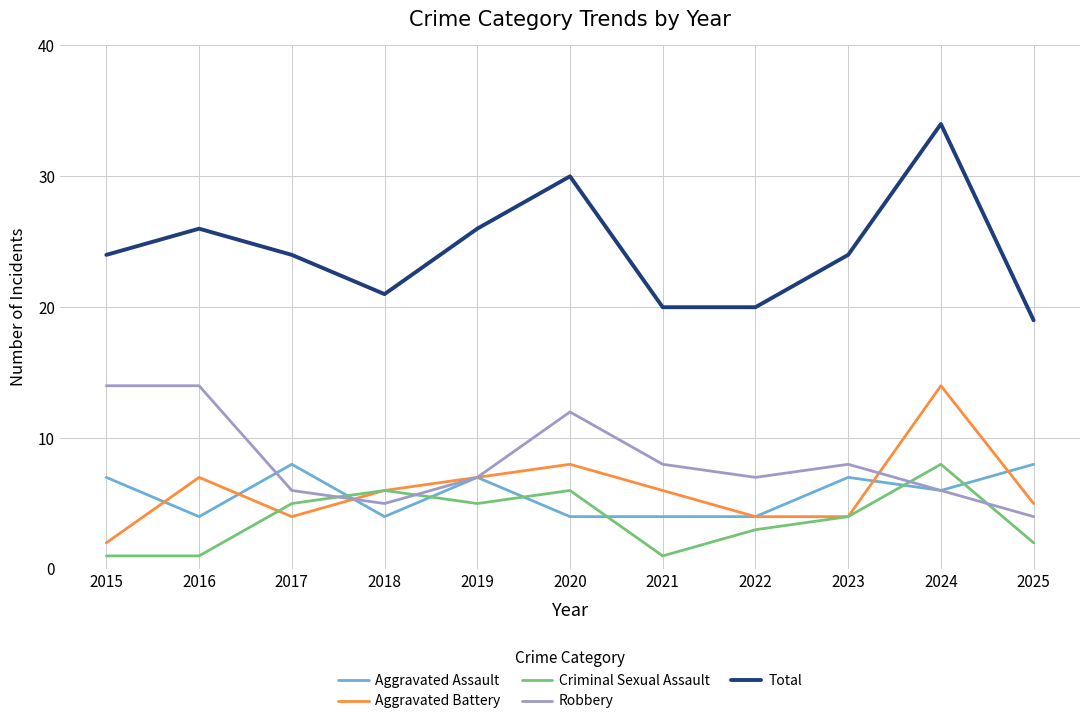

Reading left to right, extract all data points from this chart.

Aggravated Assault: 2015=7	2016=4	2017=8	2018=4	2019=7	2020=4	2021=4	2022=4	2023=7	2024=6	2025=8
Aggravated Battery: 2015=2	2016=7	2017=4	2018=6	2019=7	2020=8	2021=6	2022=4	2023=4	2024=14	2025=5
Criminal Sexual Assault: 2015=1	2016=1	2017=5	2018=6	2019=5	2020=6	2021=1	2022=3	2023=4	2024=8	2025=2
Robbery: 2015=14	2016=14	2017=6	2018=5	2019=7	2020=12	2021=8	2022=7	2023=8	2024=6	2025=4
Total: 2015=24	2016=26	2017=24	2018=21	2019=26	2020=30	2021=20	2022=20	2023=24	2024=34	2025=19